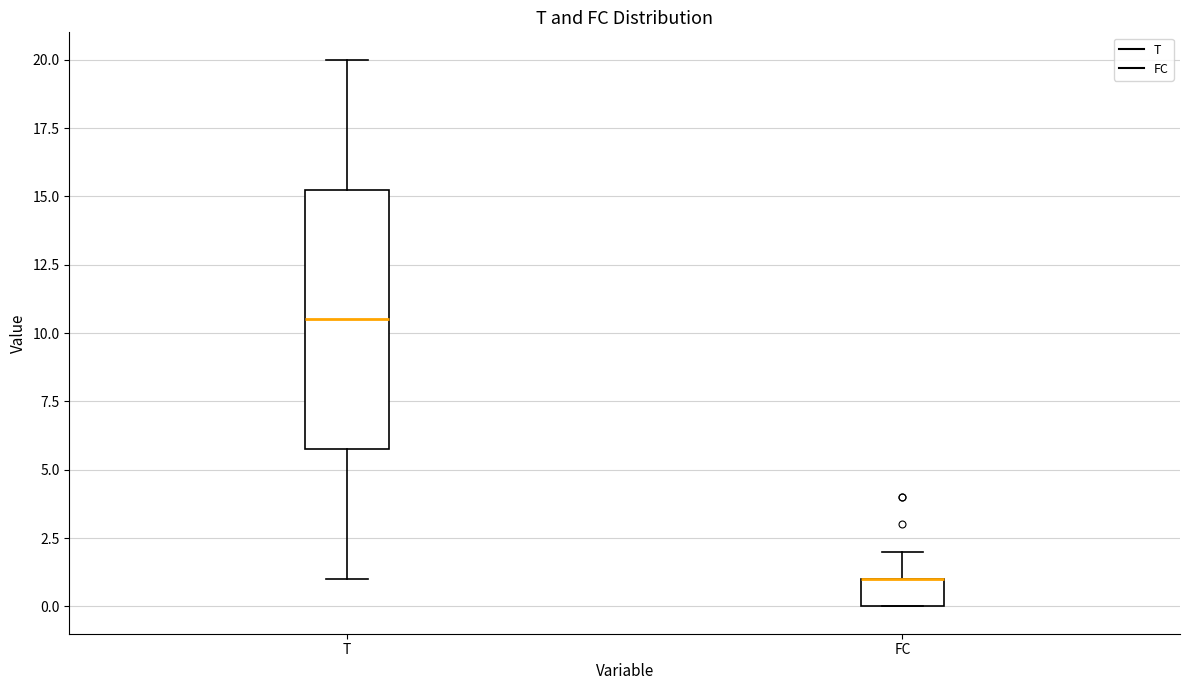

Reading left to right, read every box against the y-axis: the position of its median line, the range the box covers, and the ends of its whiskers. The values are not printed on the chart, so give them approximately, as read against the axis.

T: median 10.5, box 6.0 to 15.5, whiskers 1.0 to 20.0
FC: median 1.0 (drawn on the box's upper edge), box 0.0 to 1.0, whiskers 0.0 to 2.0